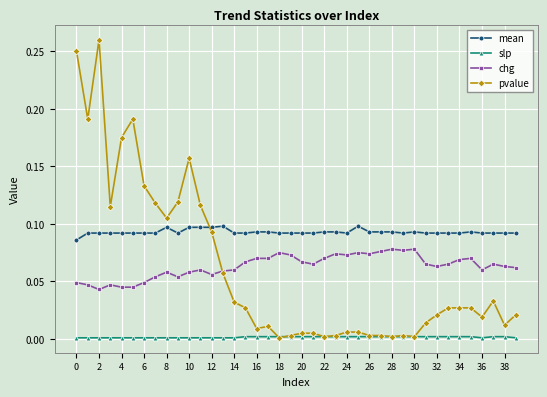

Which series has the largest total across all categories?

mean